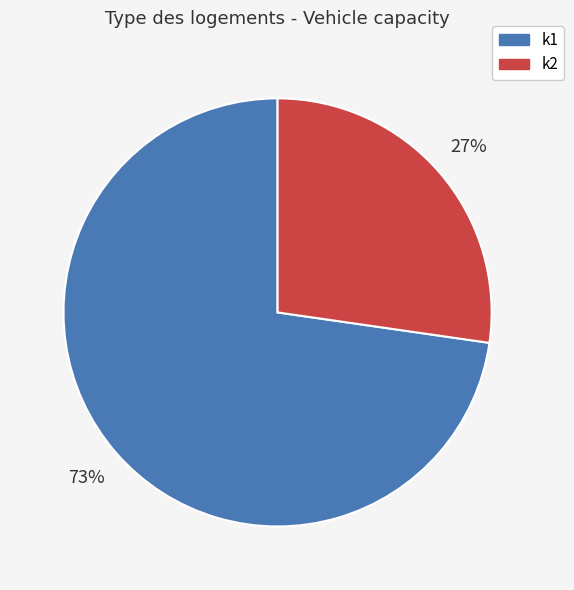

What is the ratio of the value at k2 to the value at k1?

0.4